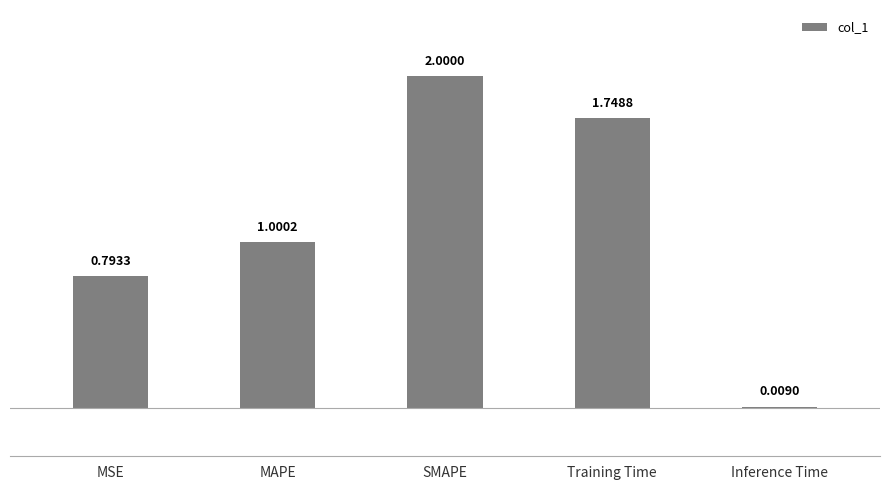

Where does the data first go above 1?

MAPE